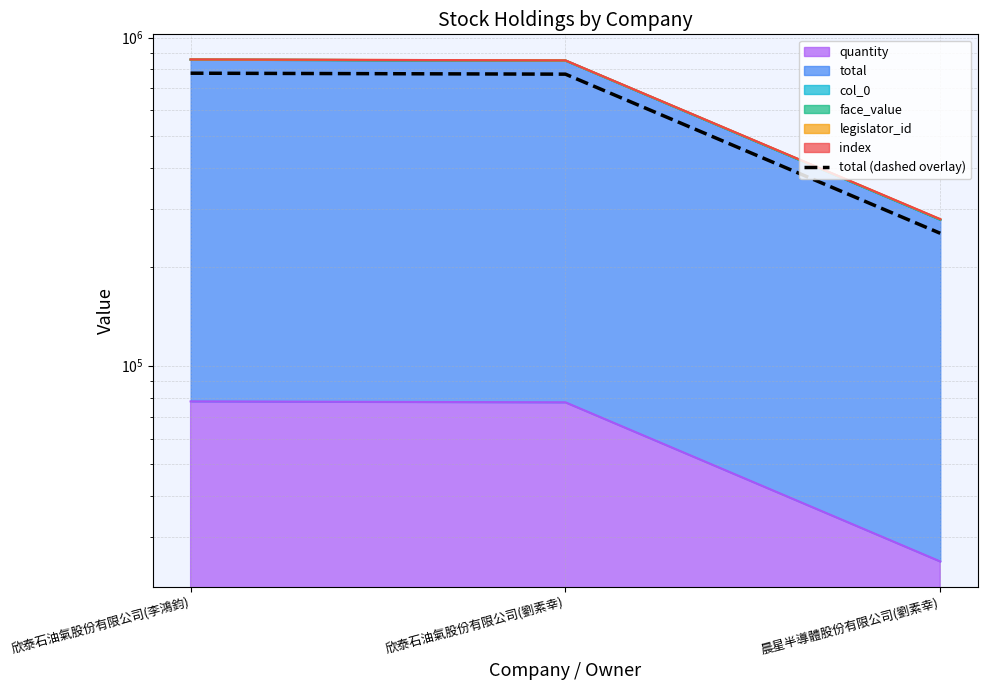

What is the ratio of the value at 晨星半導體股份有限公司(劉素幸) to the value at 欣泰石油氣股份有限公司(李鴻鈞)?

0.3